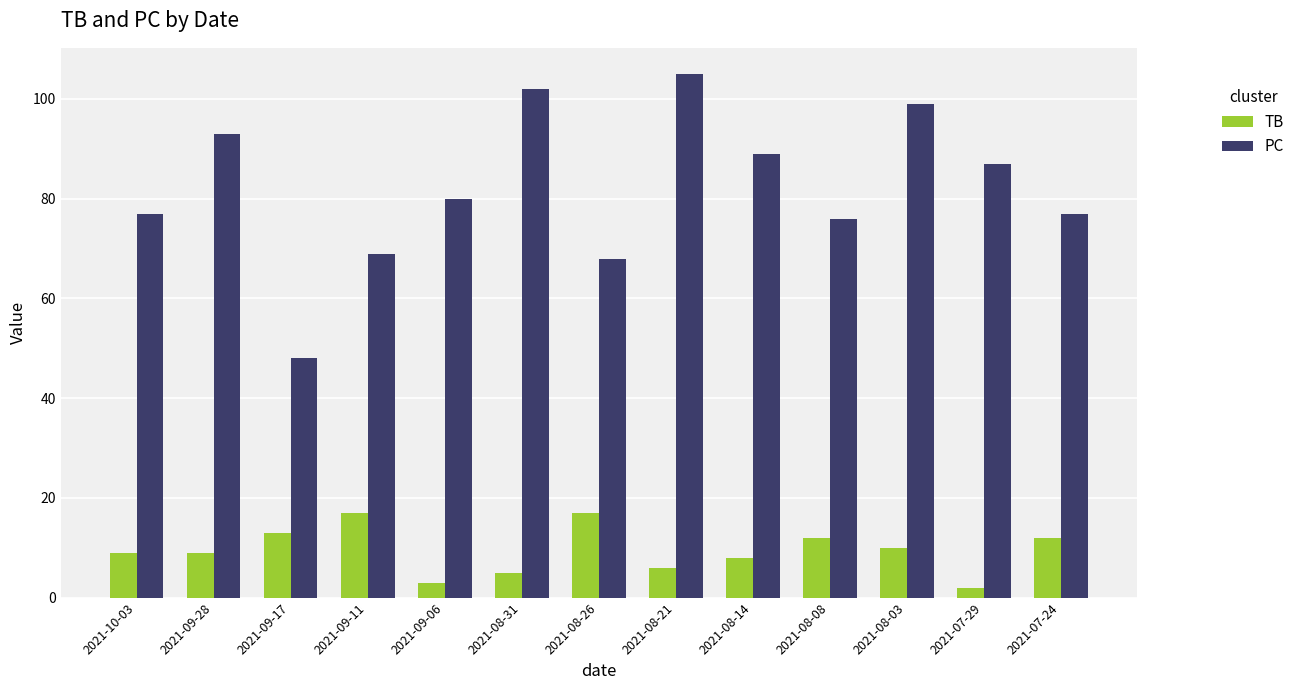

Is the value of TB at 2021-08-08 greater than the value of PC at 2021-08-14?

No